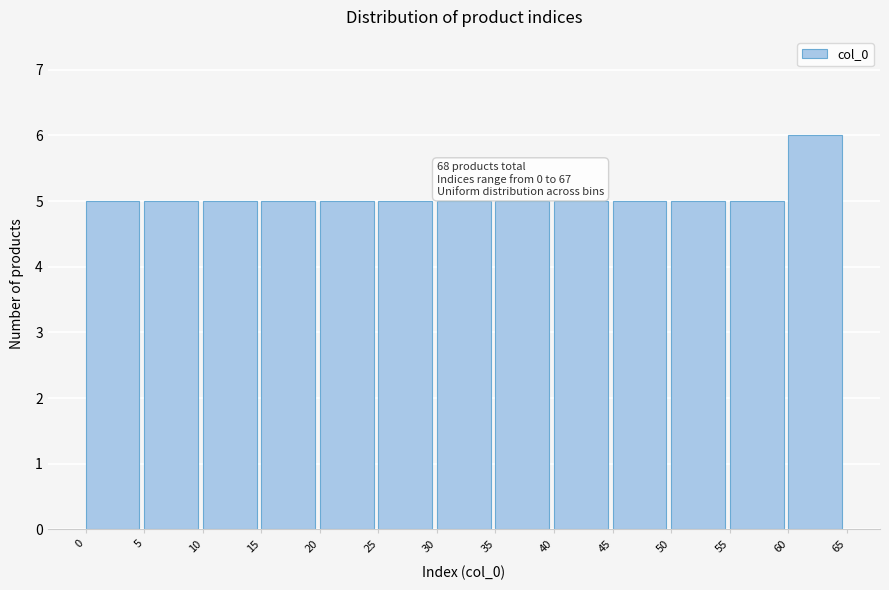

Over which range of the x-axis is the bar tallest?

60 to 65